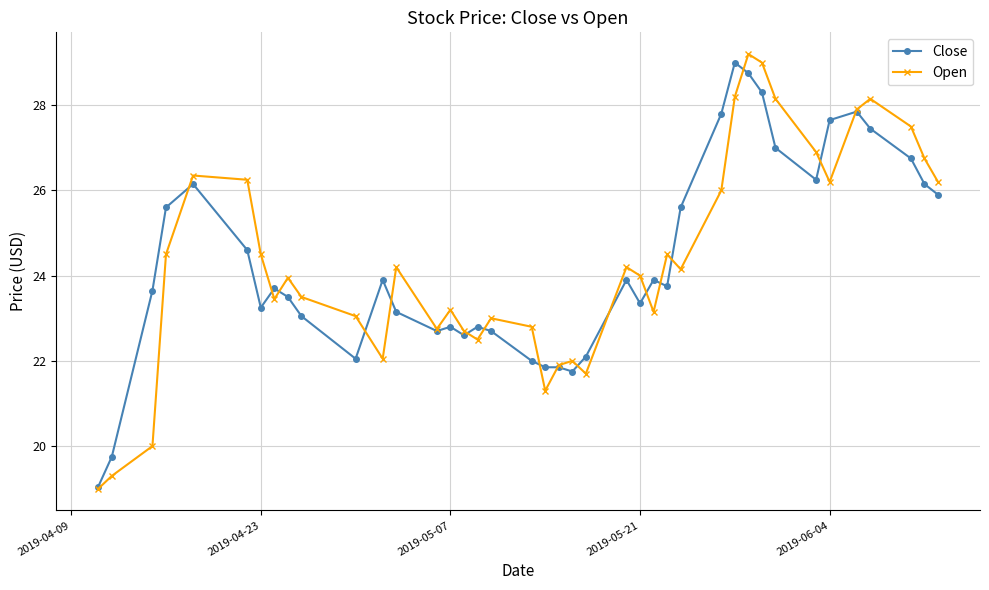

What is the difference between the maximum and minimum values in the Open series?

10.2